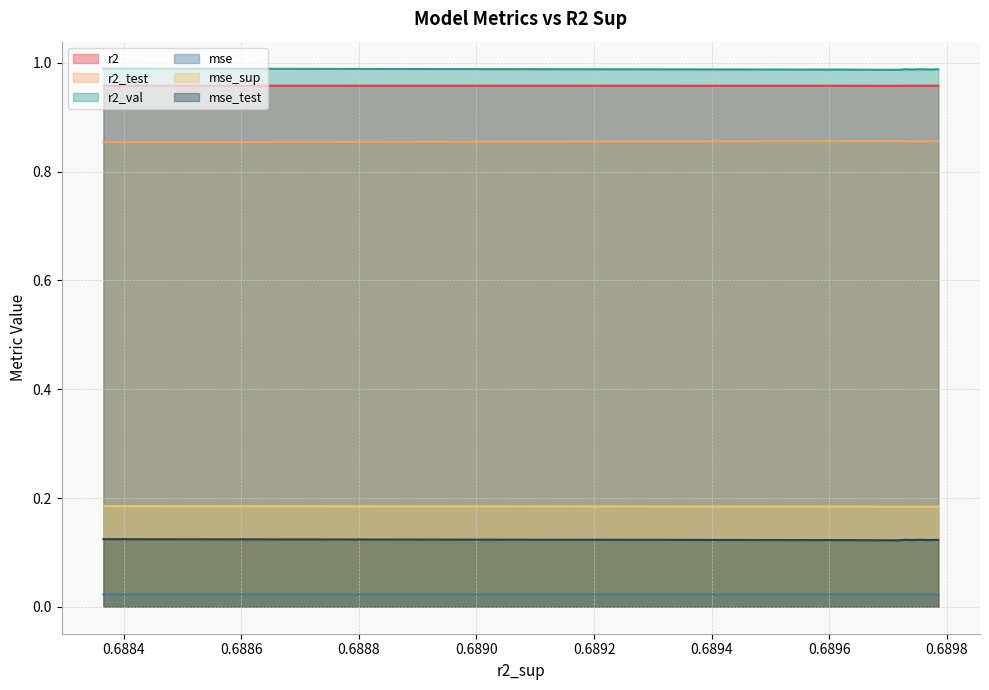

Which series changed the most between model_1_45_3 and model_1_45_8?

r2_val